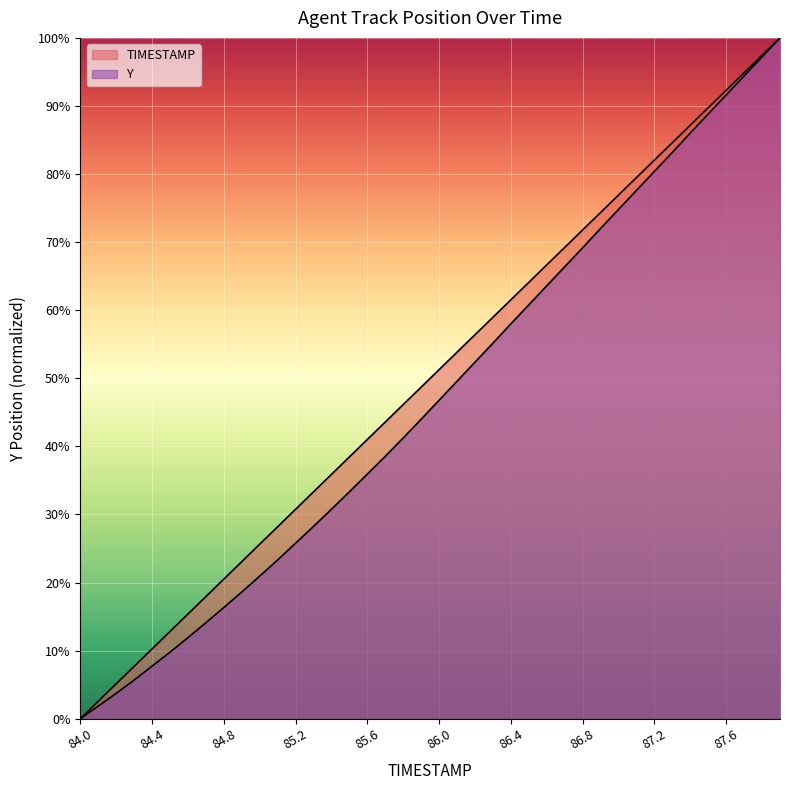

What is the maximum value shown in the chart?

100.0